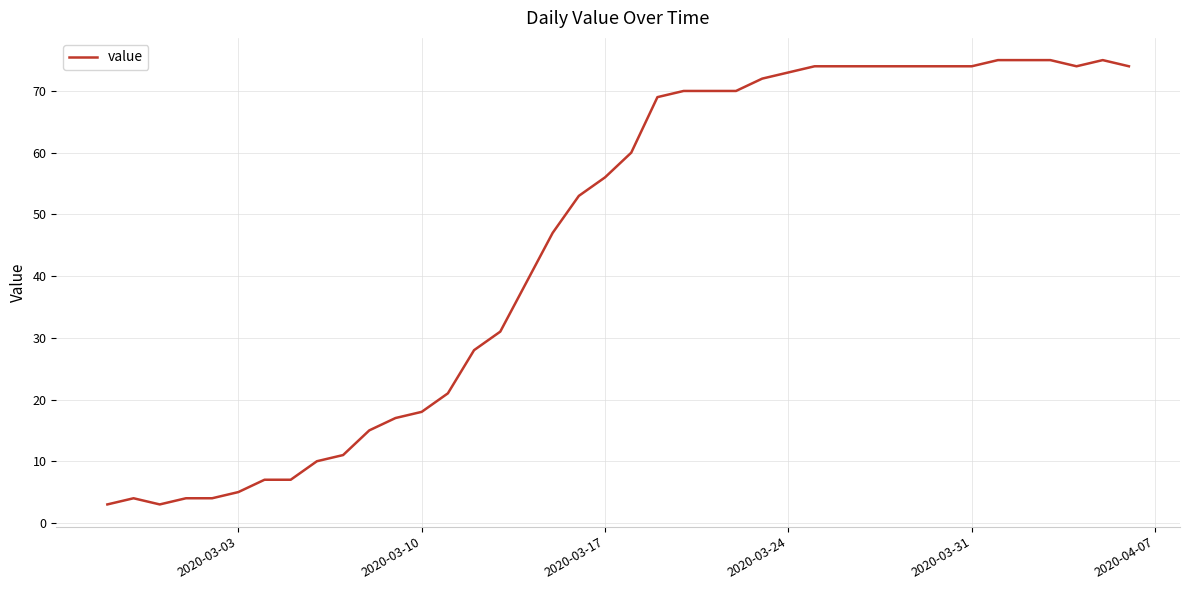

What is the maximum value shown in the chart?

75